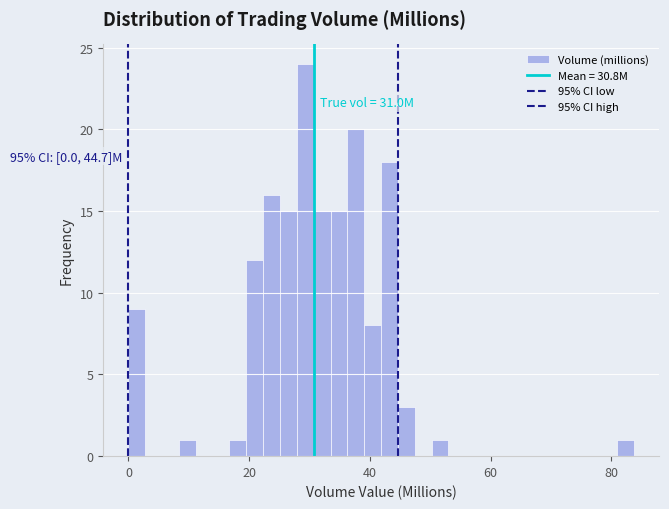

Read against the x-axis, roughly where is the centre of the tallest bar?

30